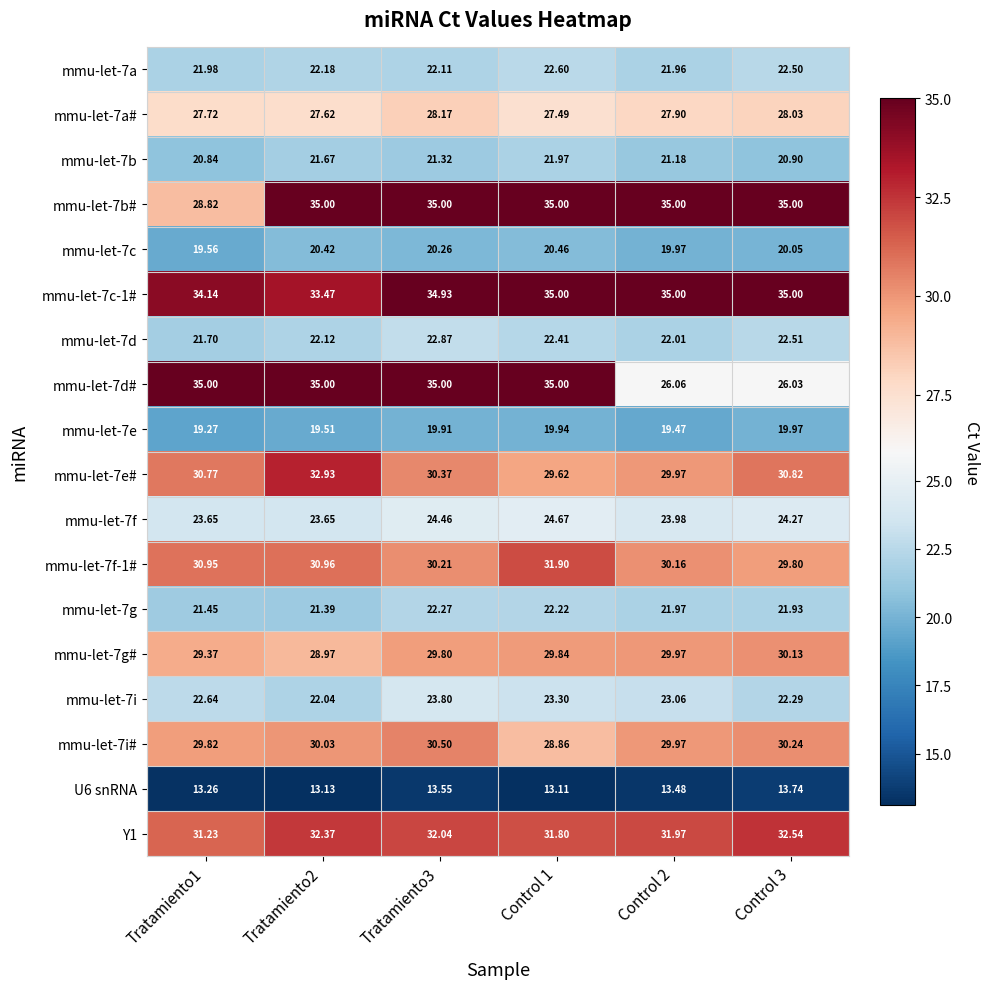

Is the value of Y1 at Control 1 greater than the value of mmu-let-7d at Control 3?

Yes